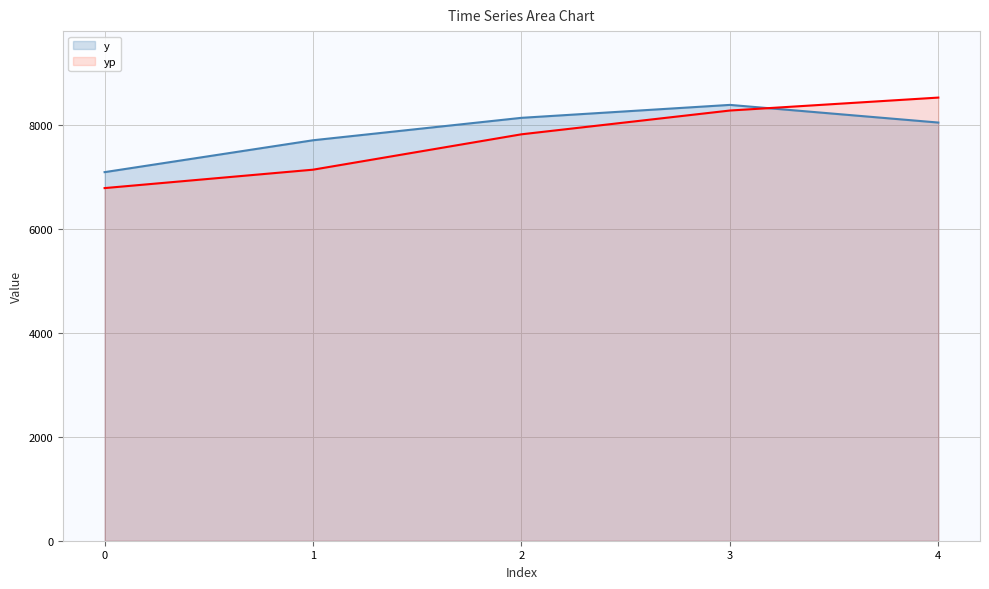

What is the sum of all yp values?

38581.4